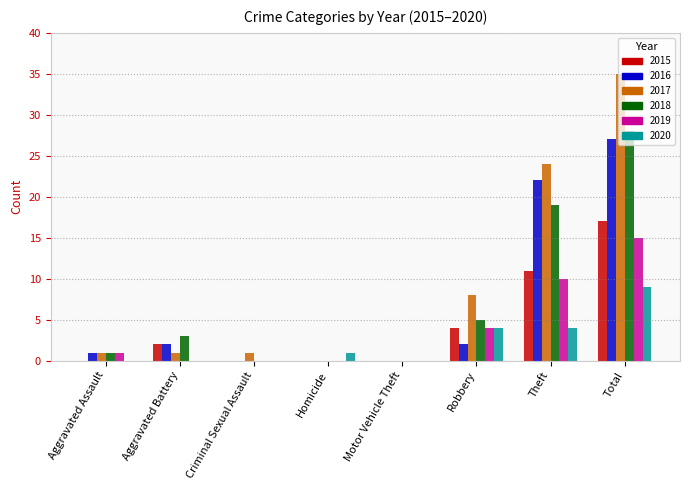

At which label does 2020 reach its peak?

Total